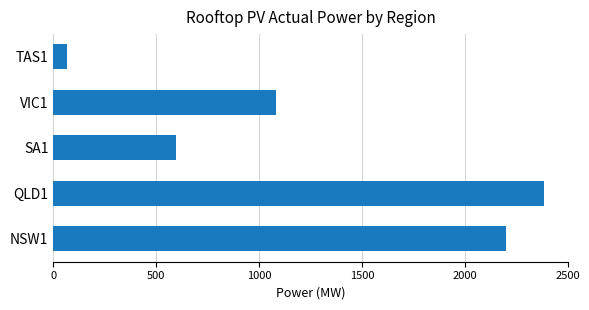

What is the sum of all values?

6332.1